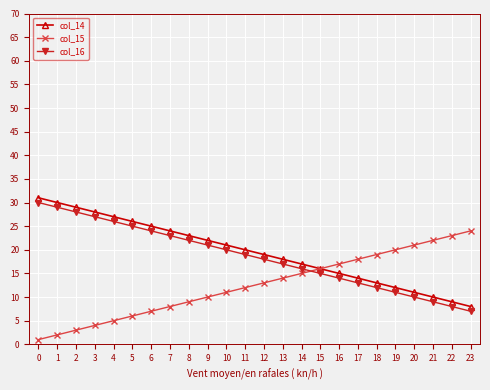

What is the maximum value shown in the chart?

31